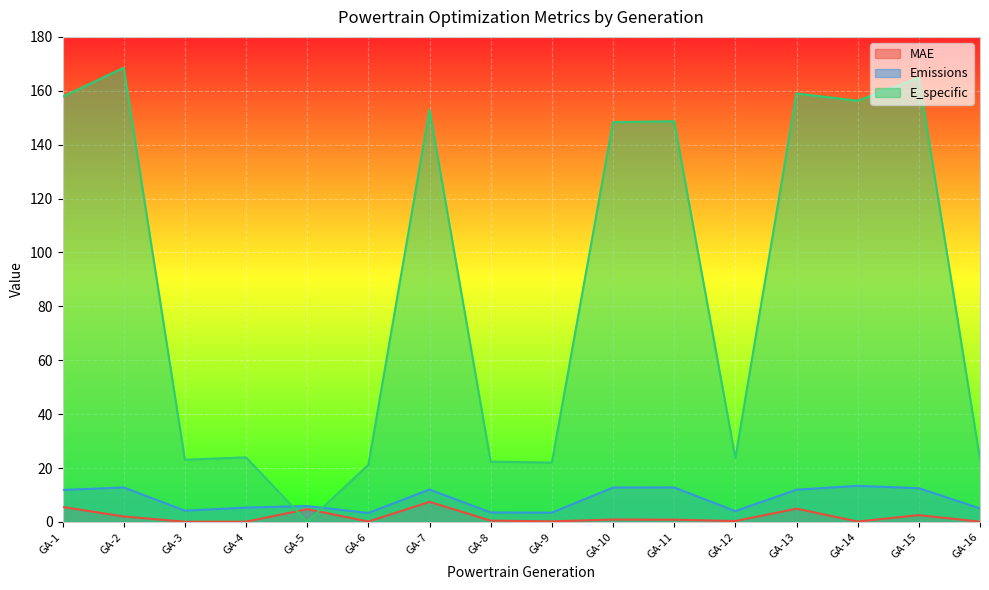

How many values in the E_specific series are below 148?

8